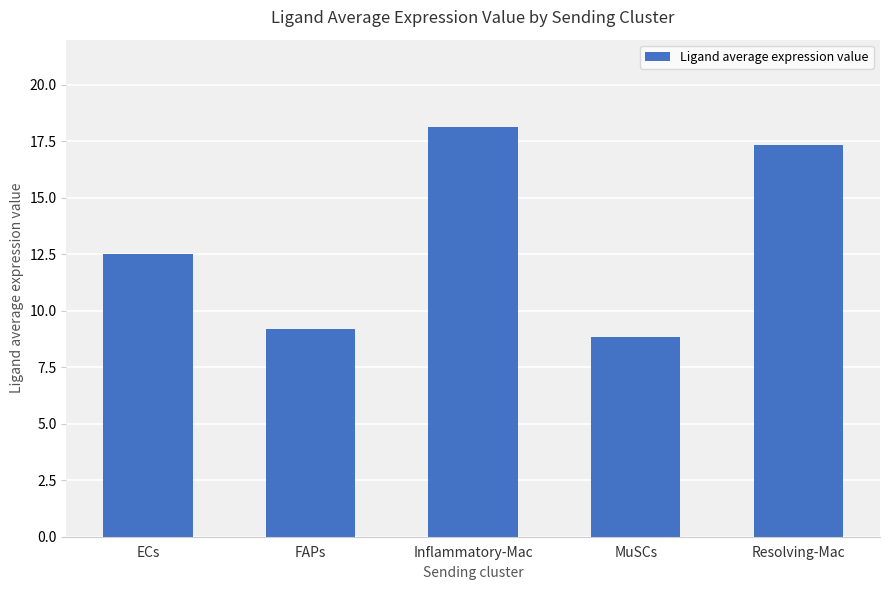

Does the chart contain any negative values?

No